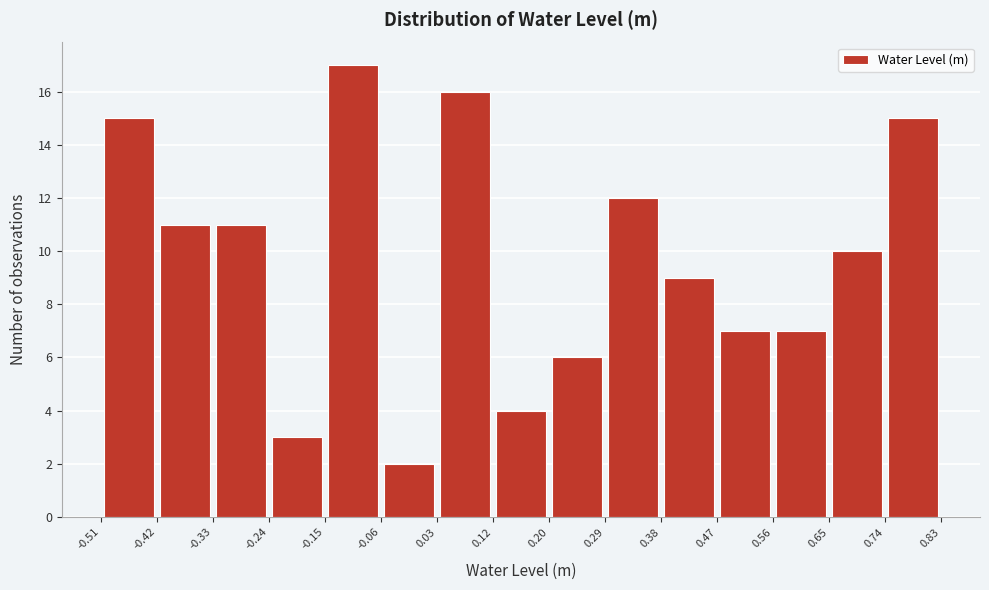

How tall is the bar that spans 0.29 to 0.38 on the x-axis? The values are not printed on the chart, so give them approximately, as read against the axis.

12